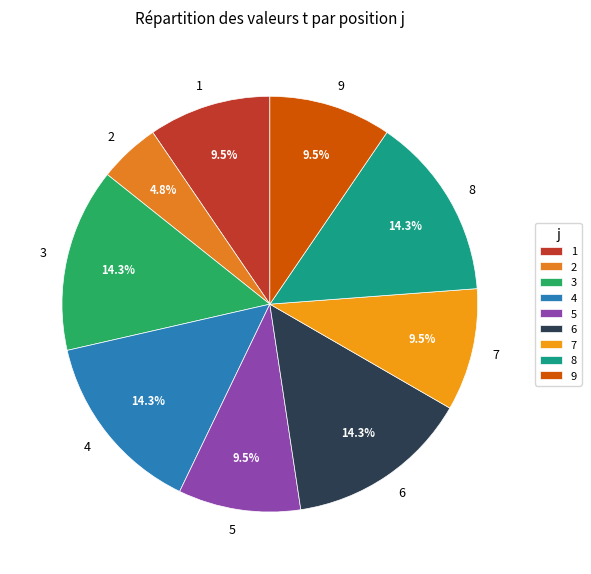

Does 9 represent more than half of the total?

No